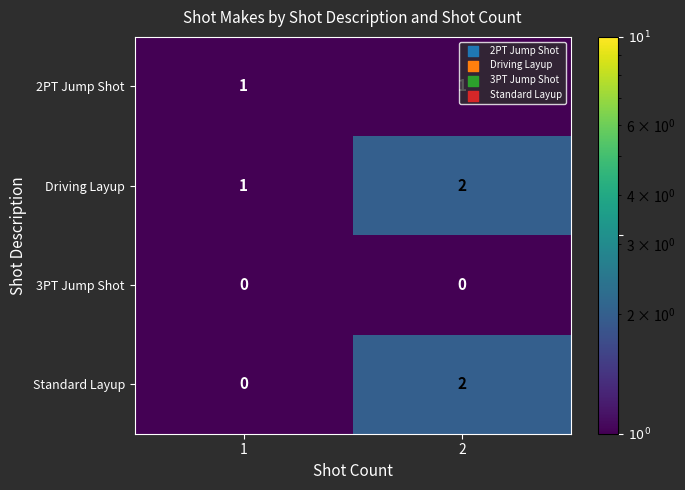

The Standard Layup series shows 1 at 1. True or false?

False